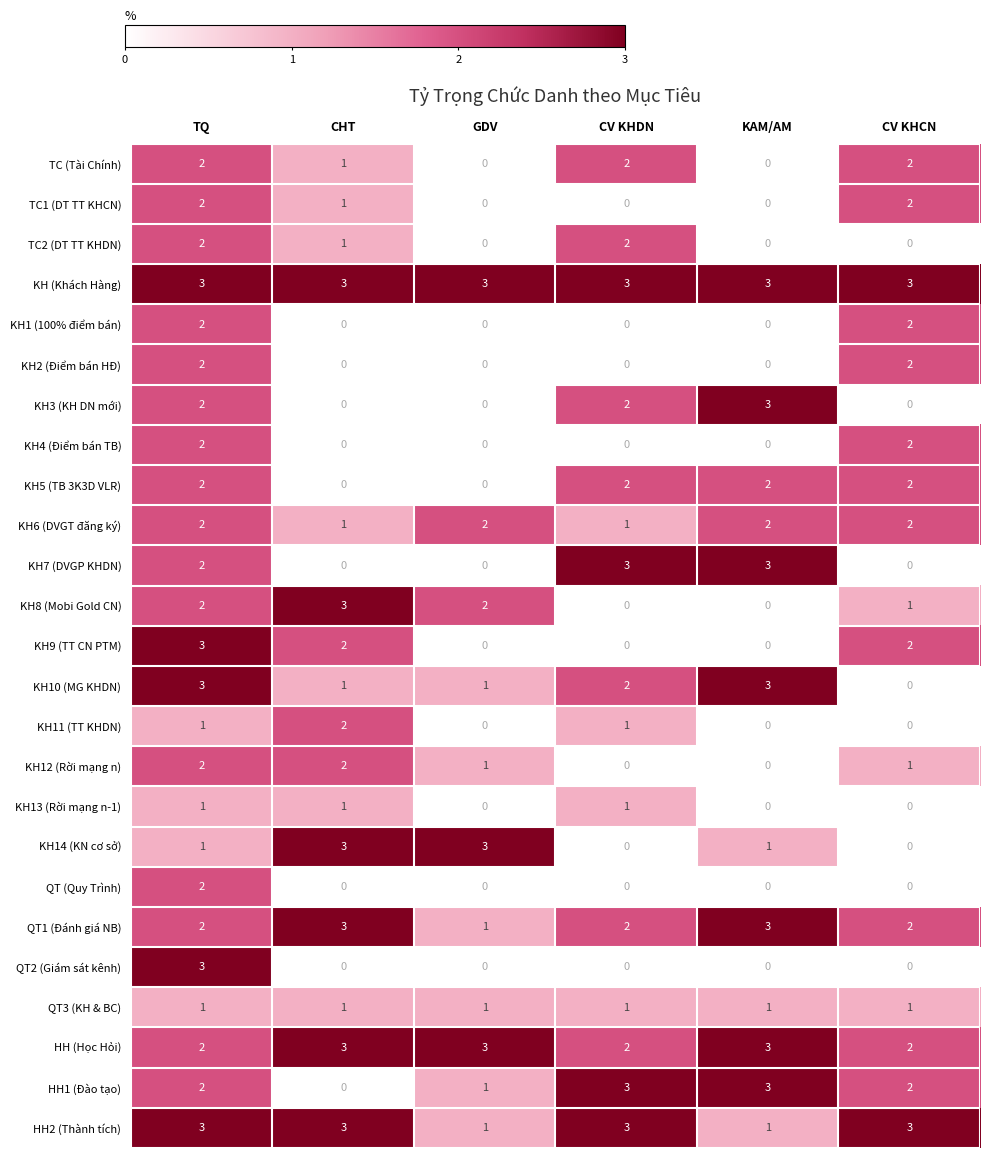

What is the spread (max minus min) of values at CV KHDN?

3